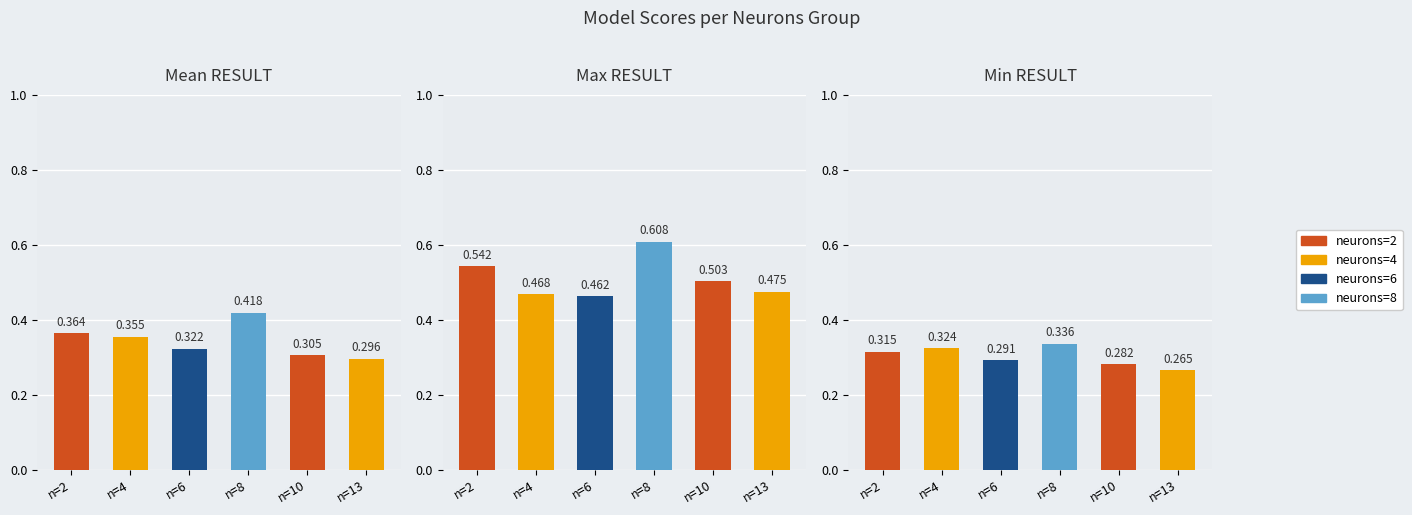

Are the bars horizontal?

No